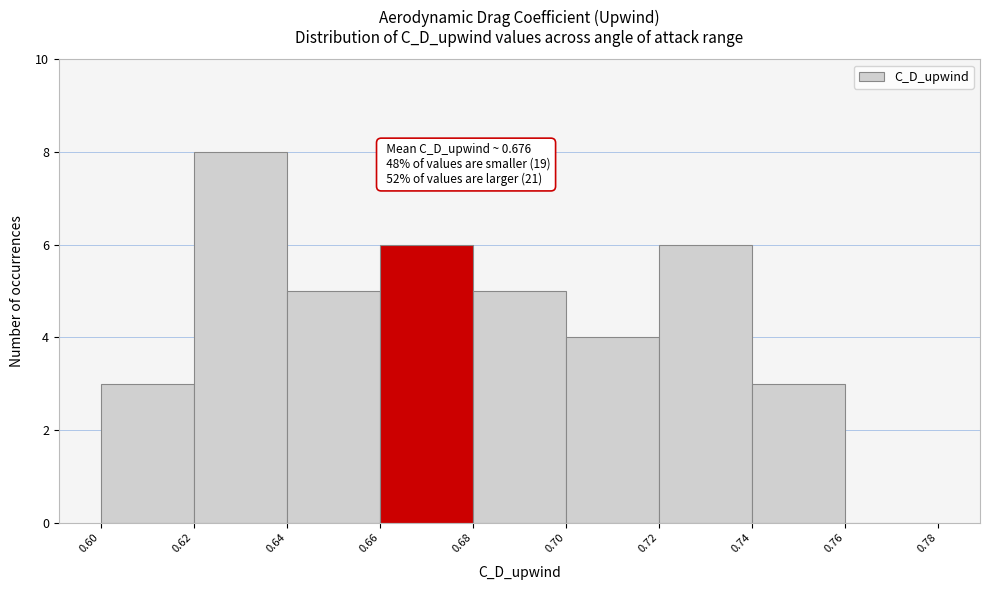

Over which range of the x-axis is the bar tallest?

0.62 to 0.64